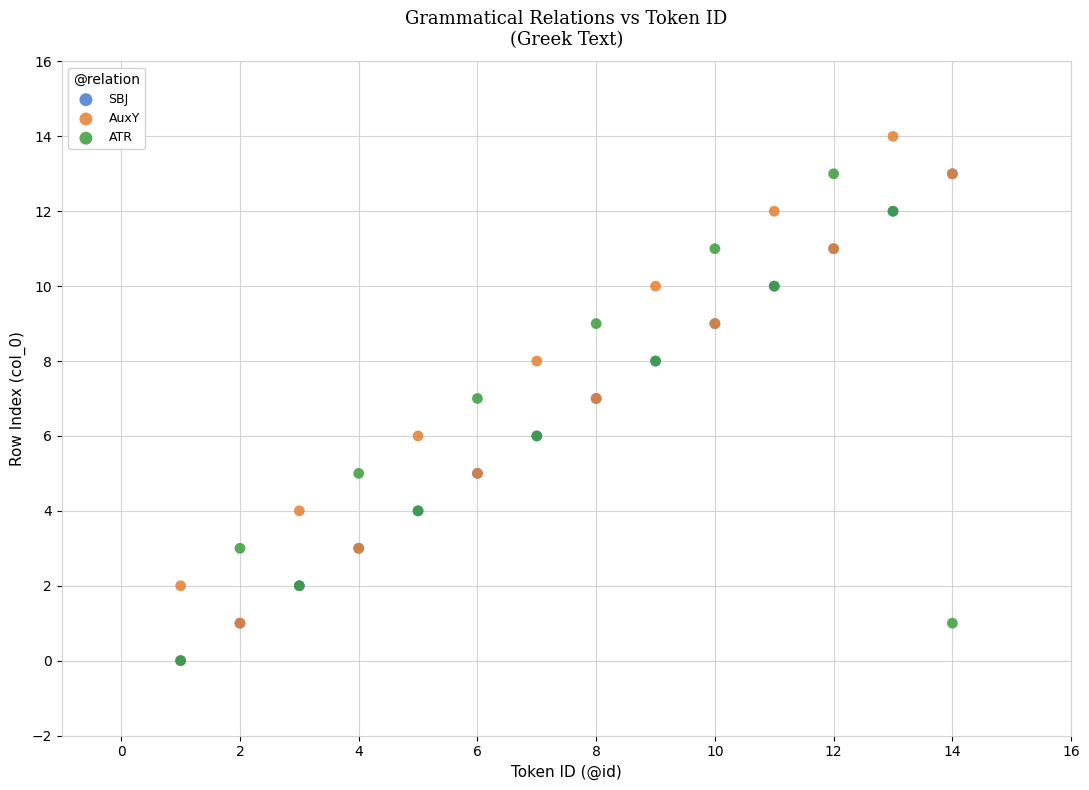

Which series reaches the maximum Y coordinate?

AuxY